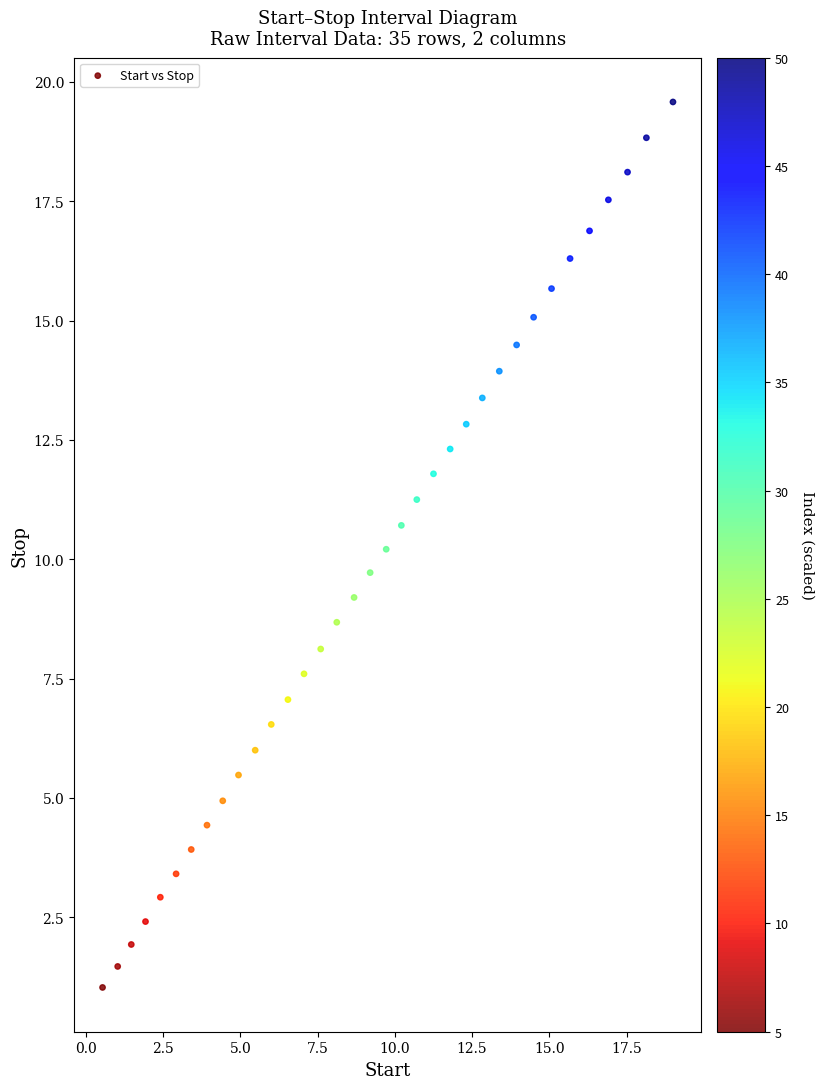

What is the range of X values (max minus min)?

18.5